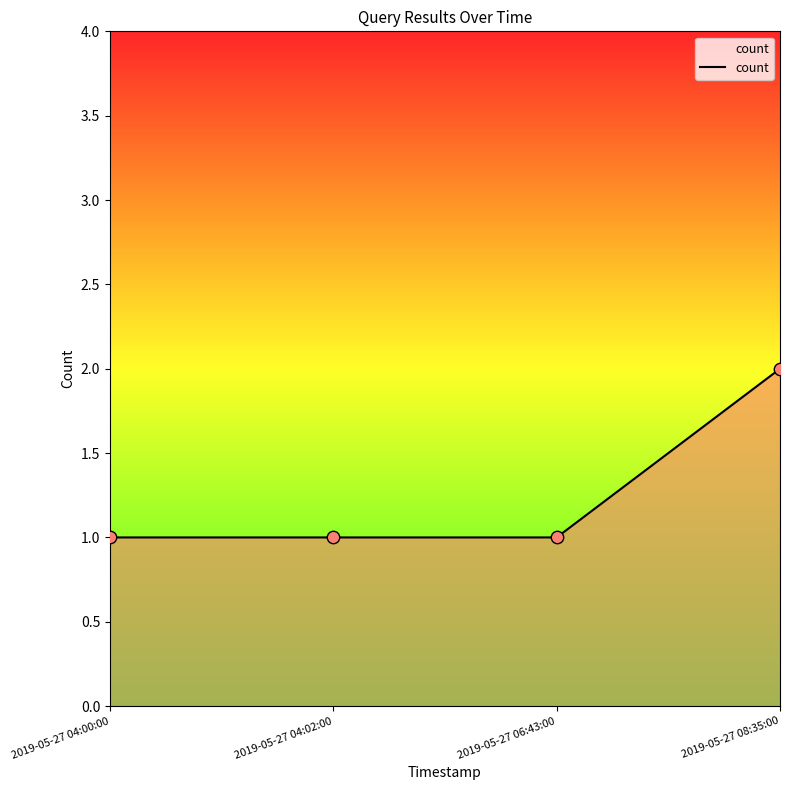

Which has a higher value, 2019-05-27 08:35:00 or 2019-05-27 04:02:00?

2019-05-27 08:35:00